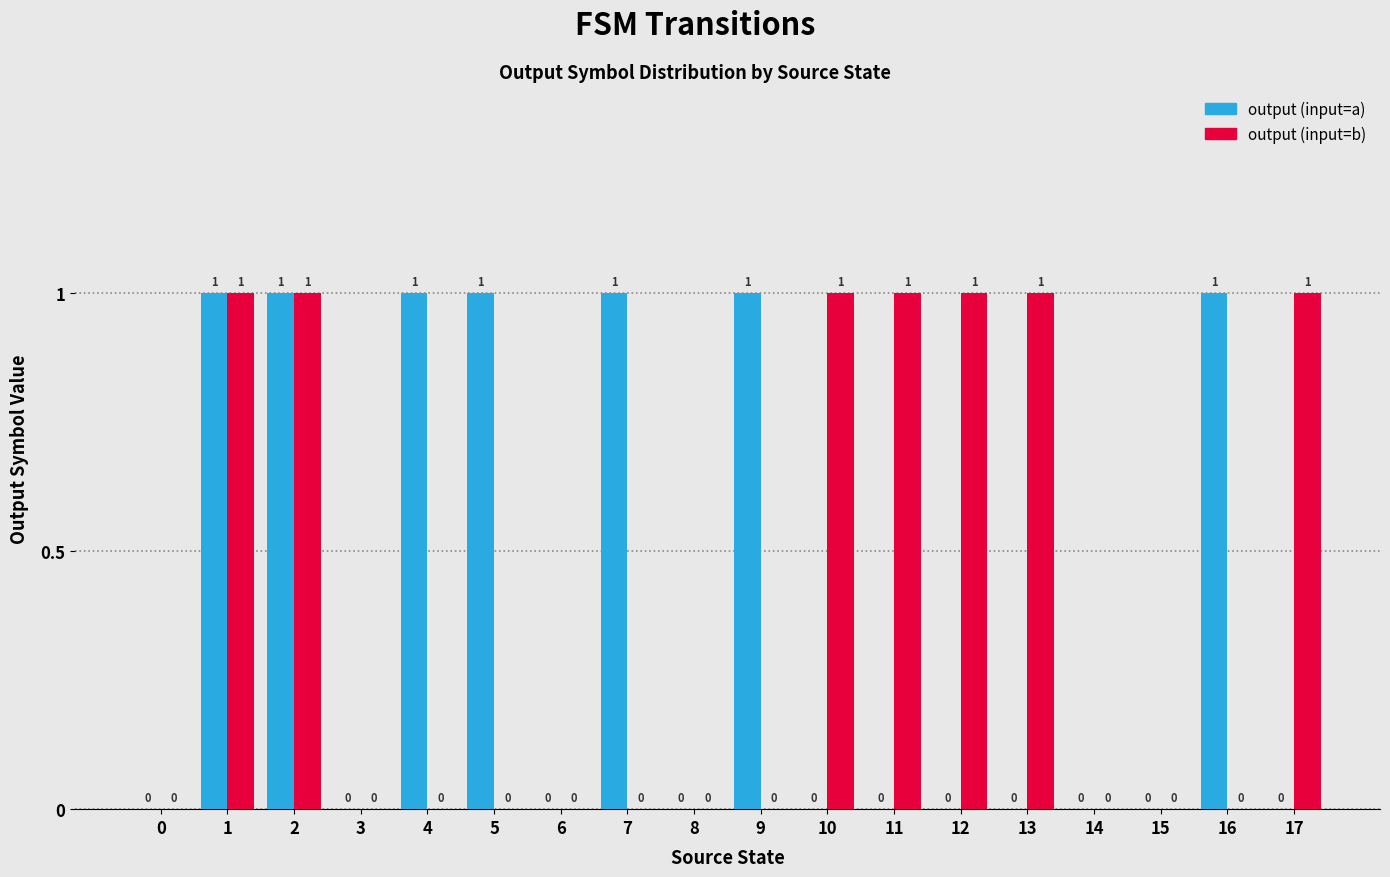

The value of output (input=b) at 9 is 0. True or false?

True